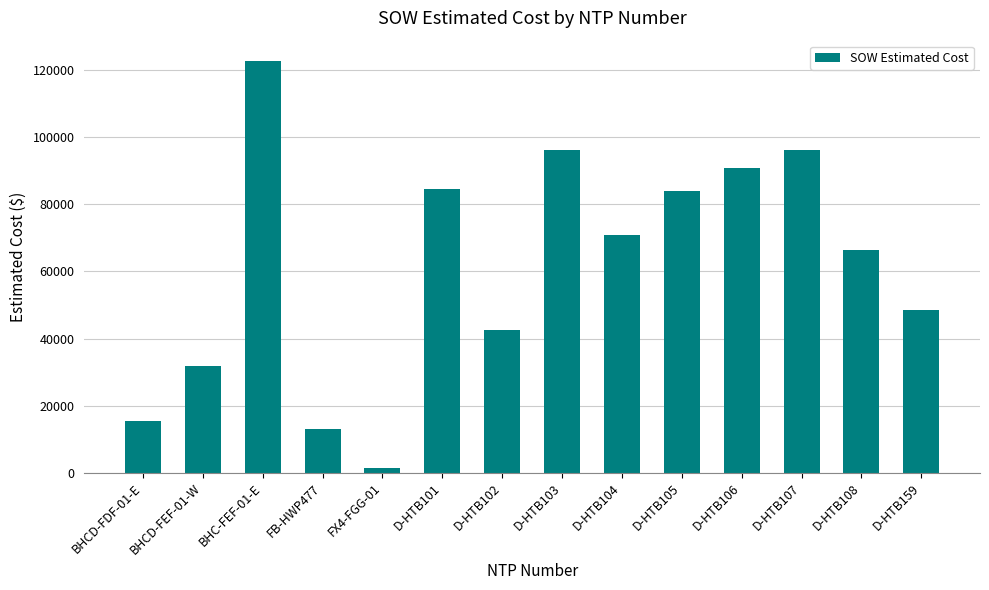

At which category does the chart reach its minimum across all series?

FX4-FGG-01